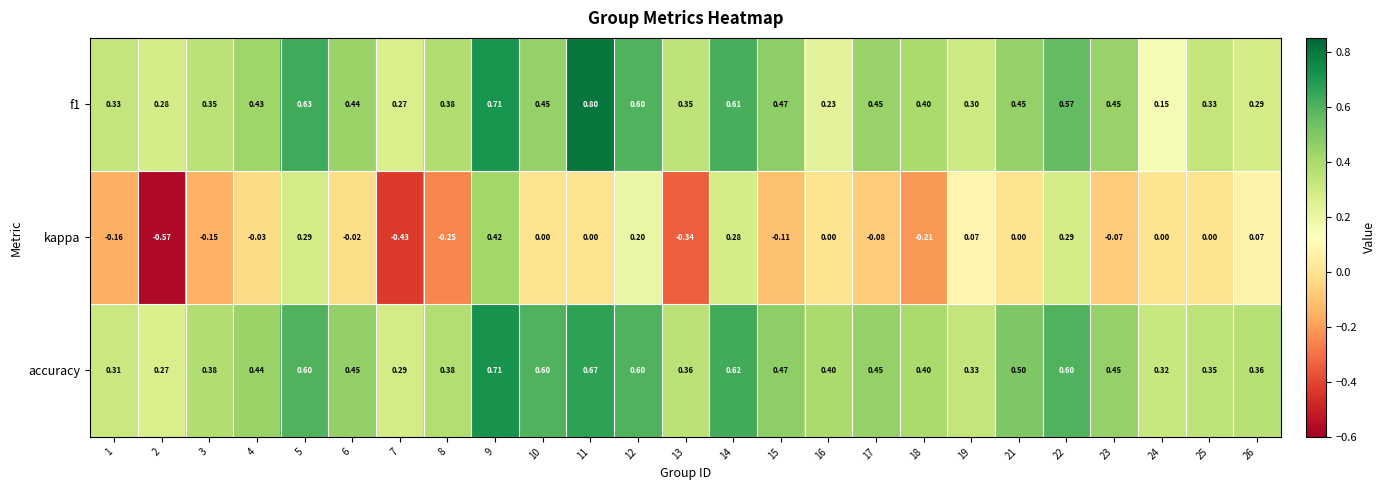

At which category does the chart reach its peak across all series?

11